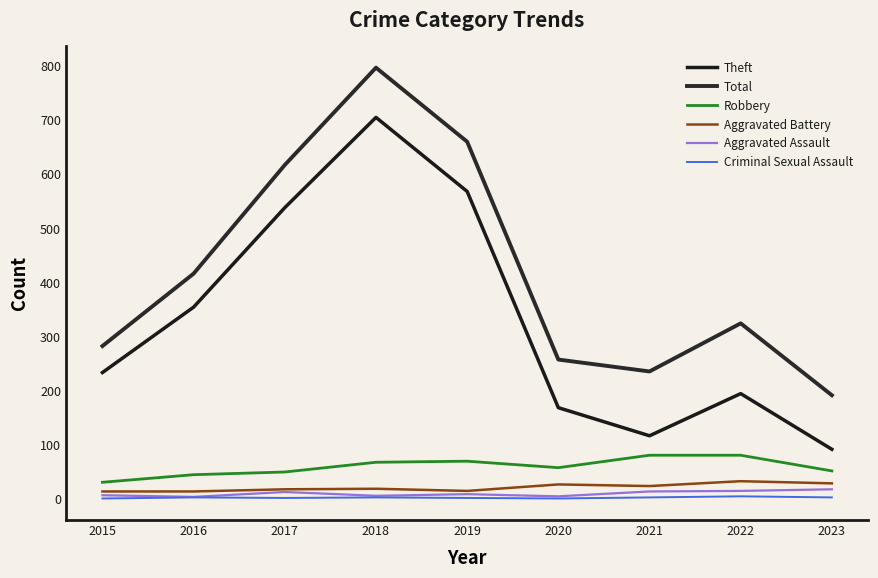

What is the total value across all series at 2018?

1594